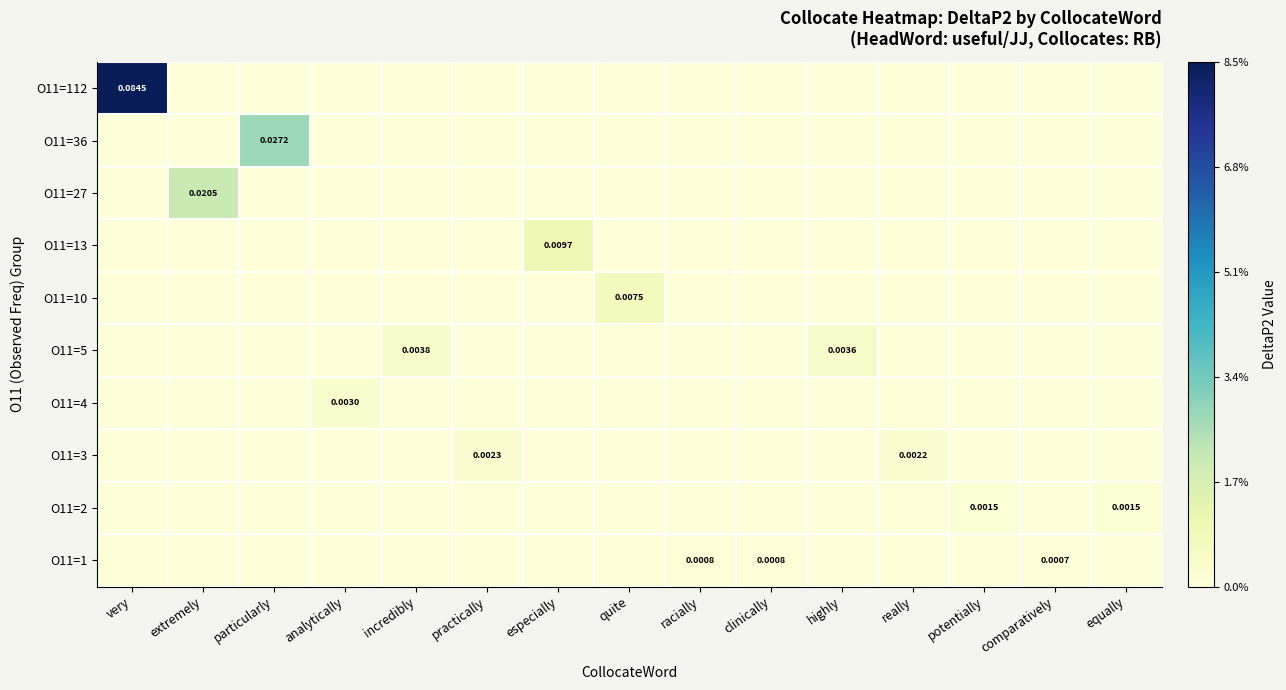

At which label is O11=2 closest to 0?

very